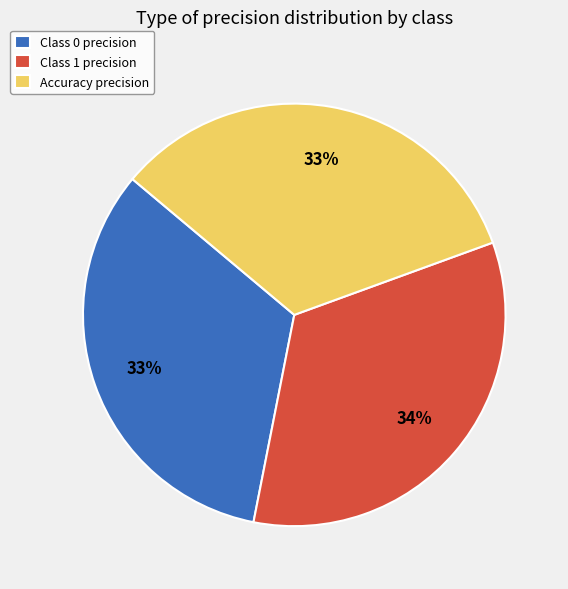

Is there any slice that represents more than half of the pie?

No